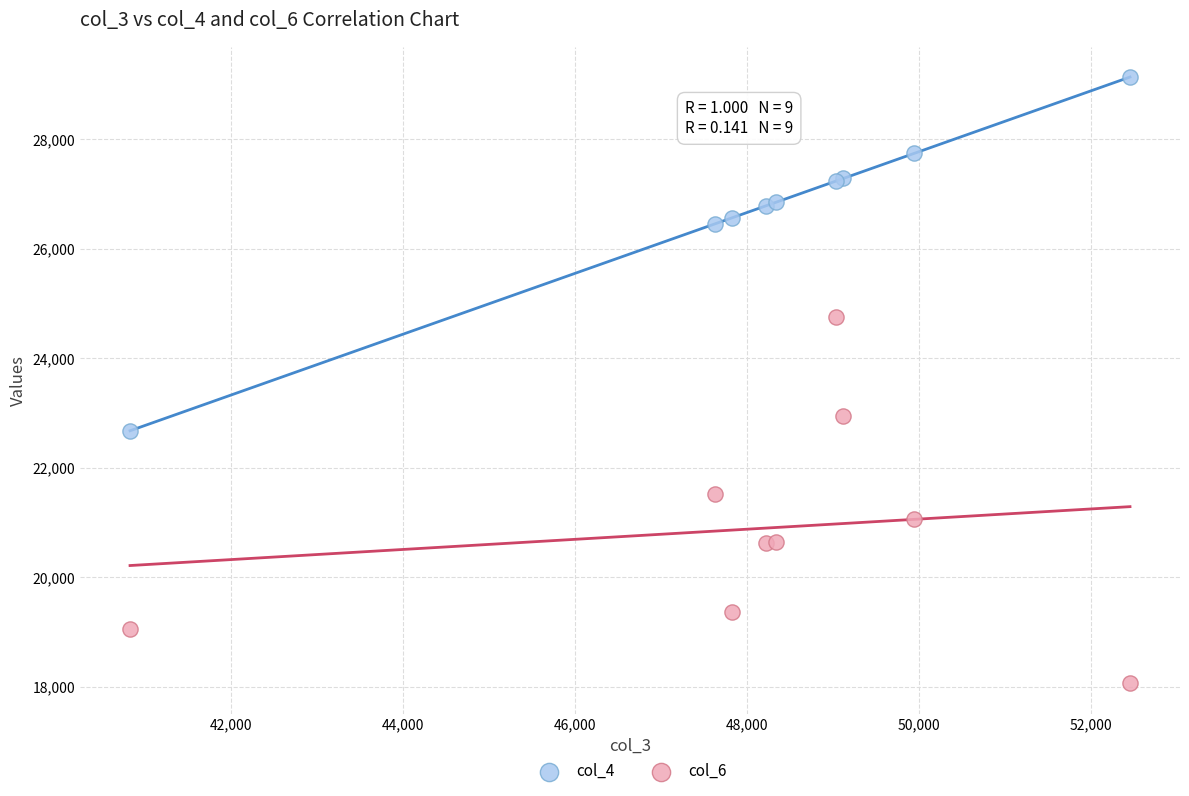

Which series contains the highest Y value?

col_4